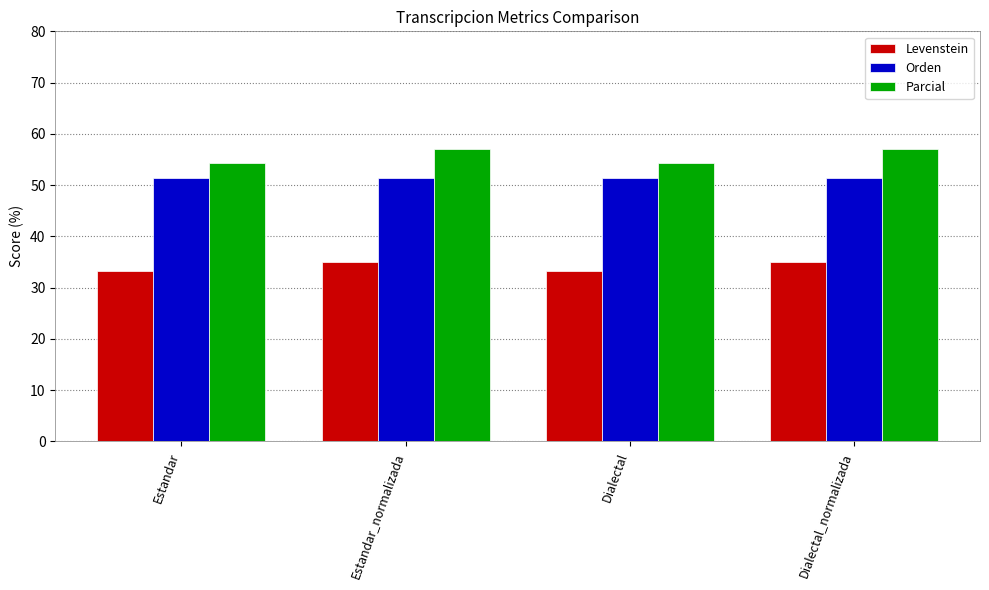

Rank the series by their maximum value, from lowest to highest.

Levenstein, Orden, Parcial